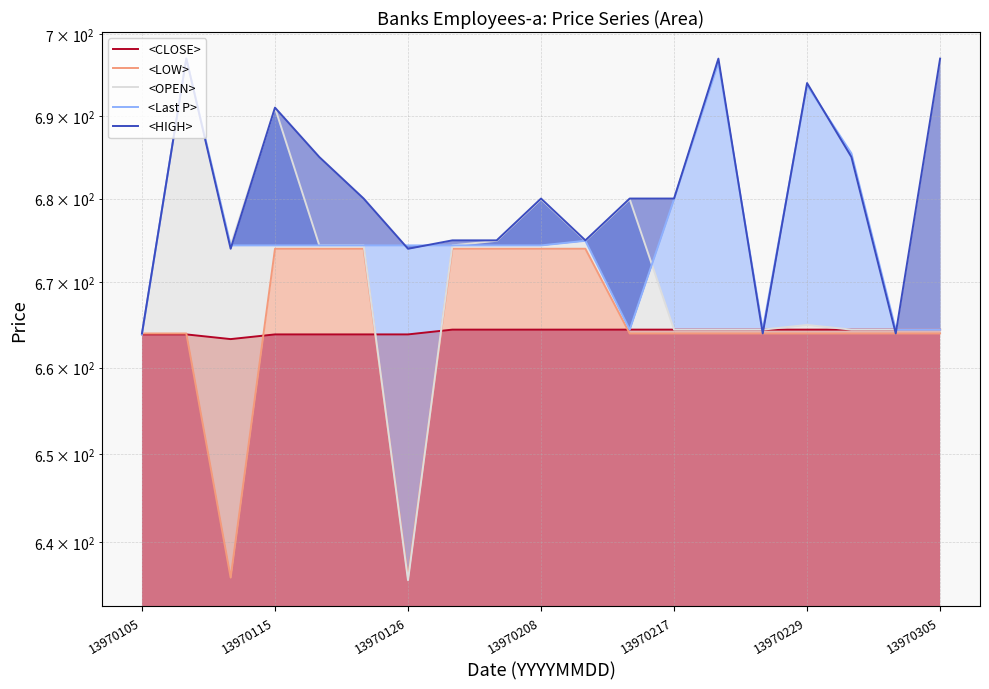

What is the average value of the <OPEN> series?

670.9